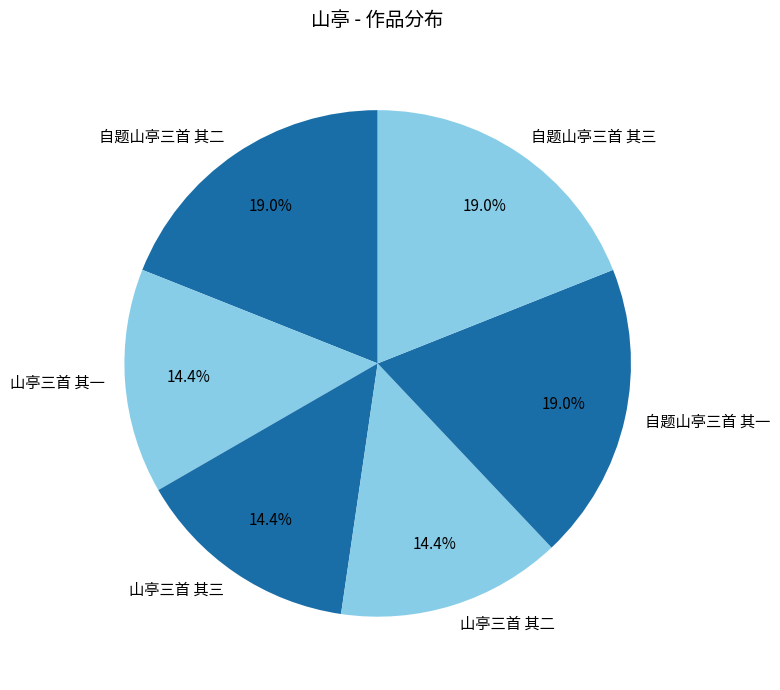

To the nearest percent, what percentage of the pie is 自题山亭三首 其三?

19%